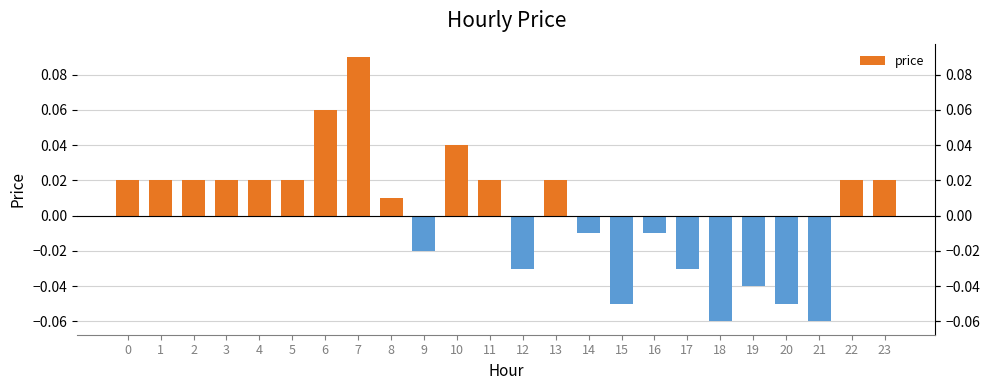

At which category does the chart reach its peak across all series?

7